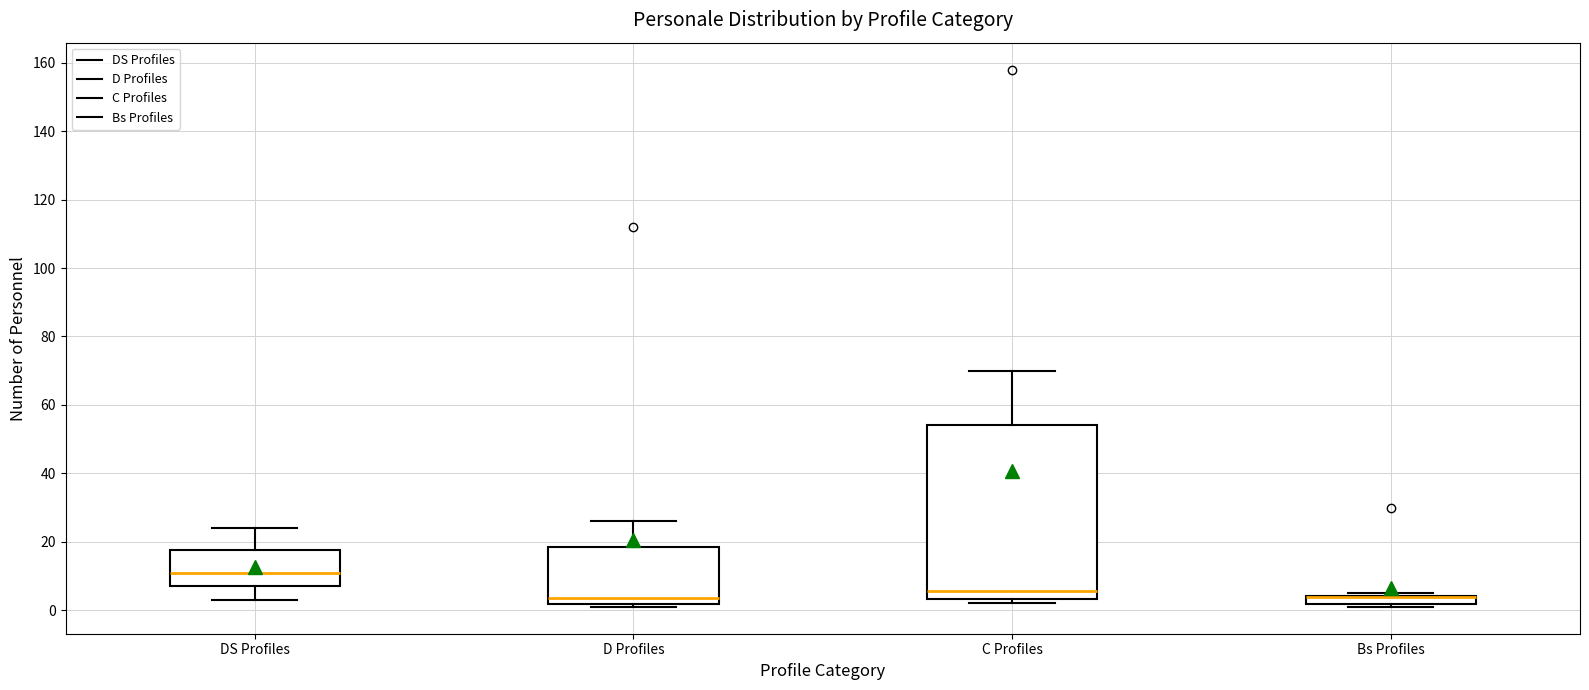

Where is the lower edge of the box for Bs Profiles on the y-axis? The values are not printed on the chart, so give them approximately, as read against the axis.

2